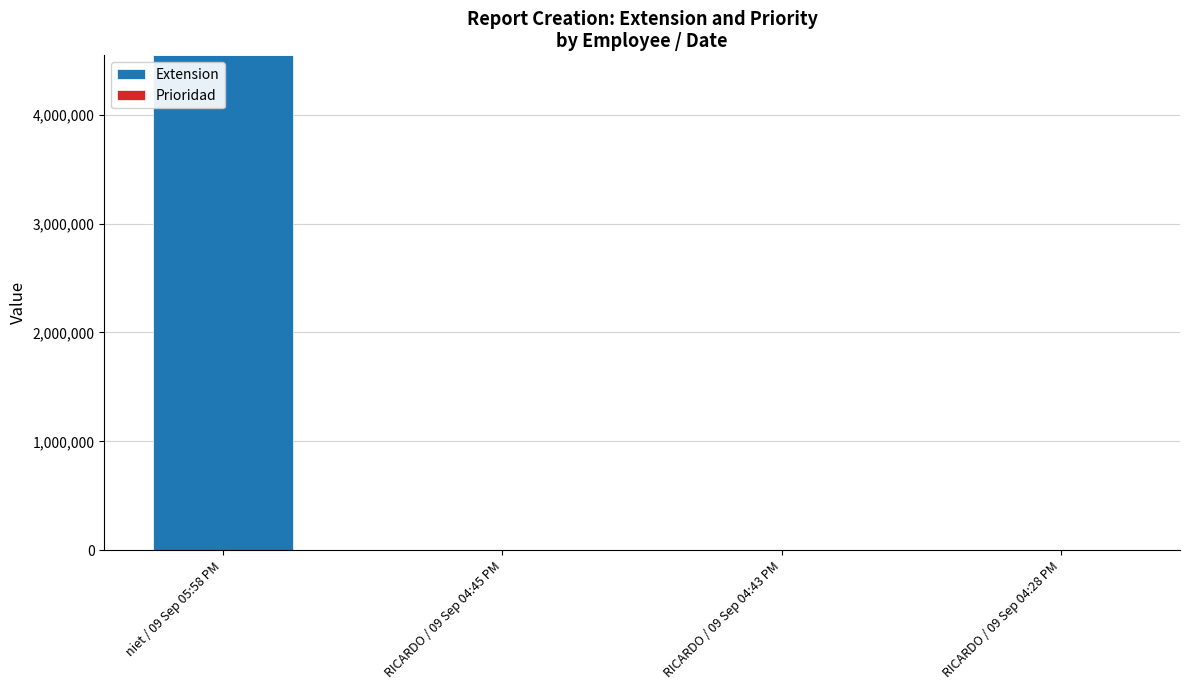

At which category is the sum across all series the highest?

niet / 09 Sep 05:58 PM